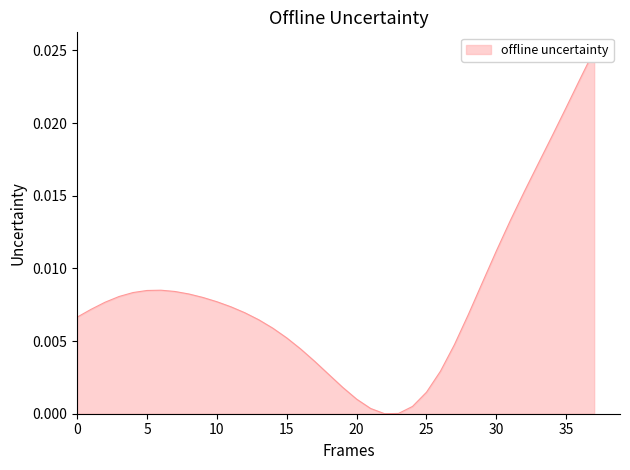

Which label corresponds to the largest value in the chart?

37